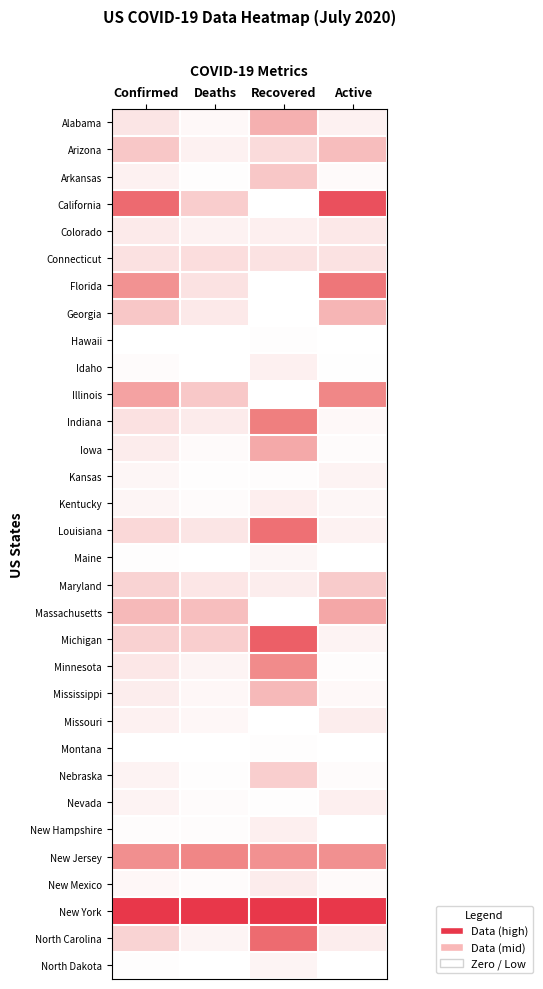

What is the total value across all series at Confirmed?

5.3